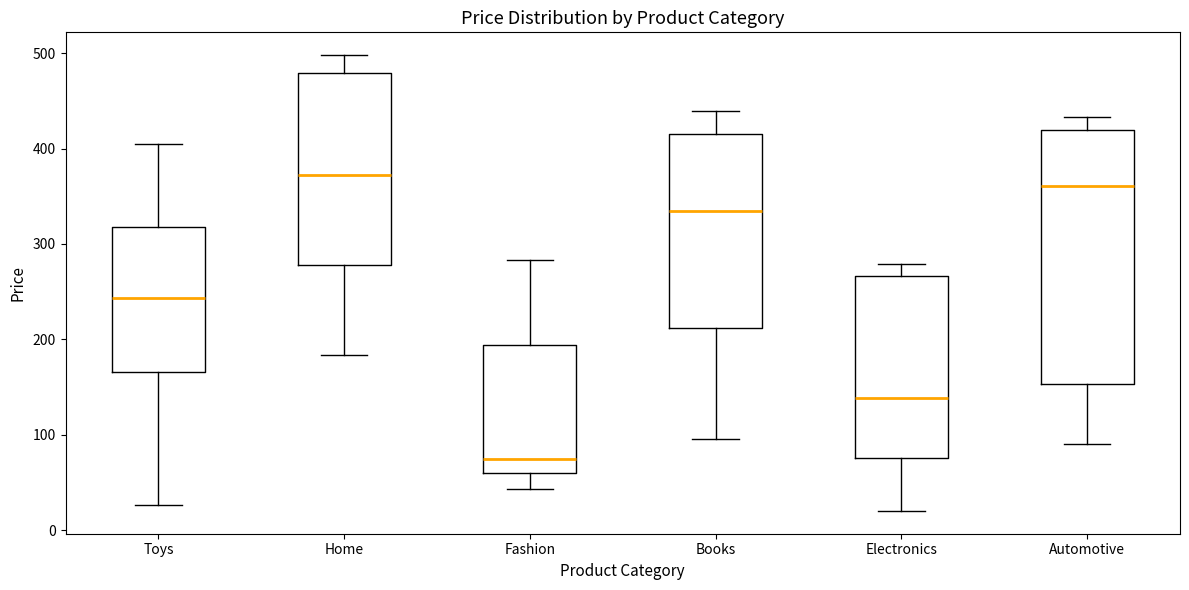

Where does the median line of the box for Automotive sit on the y-axis? The values are not printed on the chart, so give them approximately, as read against the axis.

360